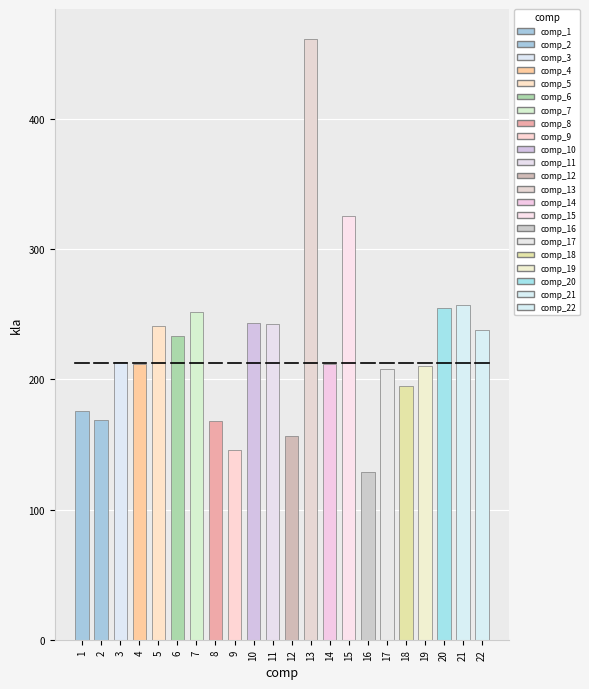

List the labels in order of value, largest first.

13, 15, 21, 20, 7, 10, 11, 5, 22, 6, 3, 14, 4, 19, 17, 18, 1, 2, 8, 12, 9, 16